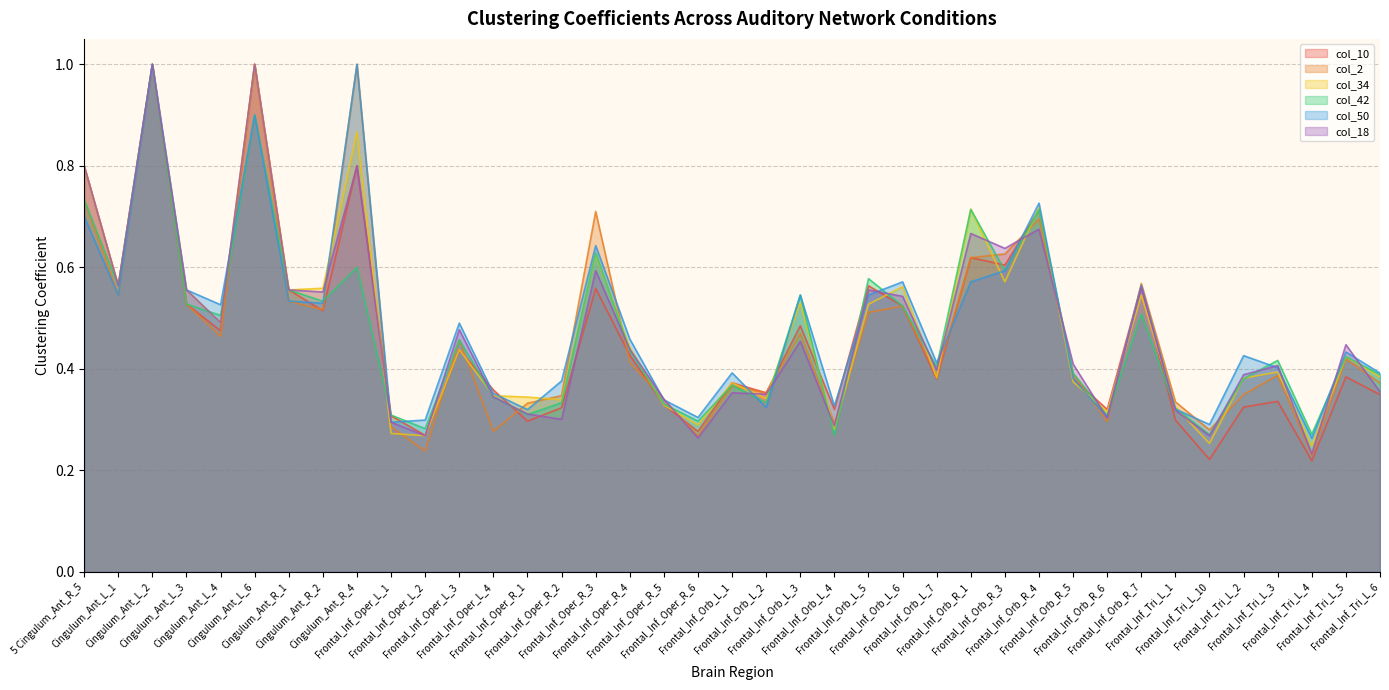

What is the spread (max minus min) of values at Cingulum_Ant_L_4?

0.1